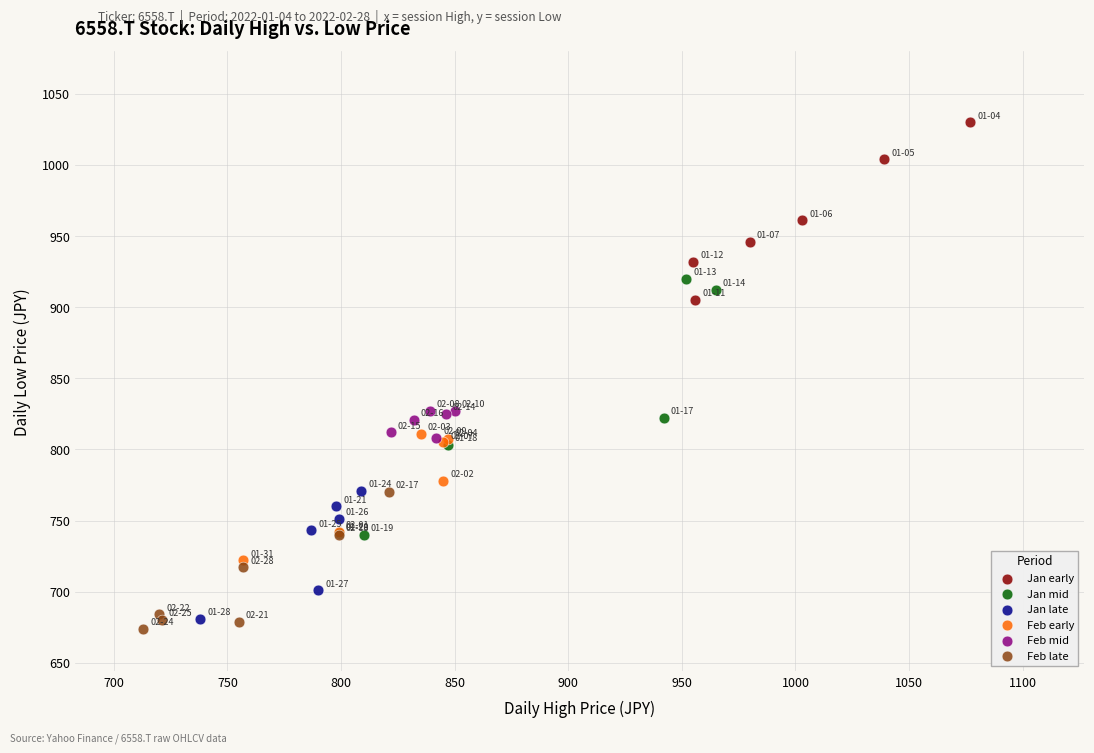

Which series reaches the maximum Y coordinate?

Jan early